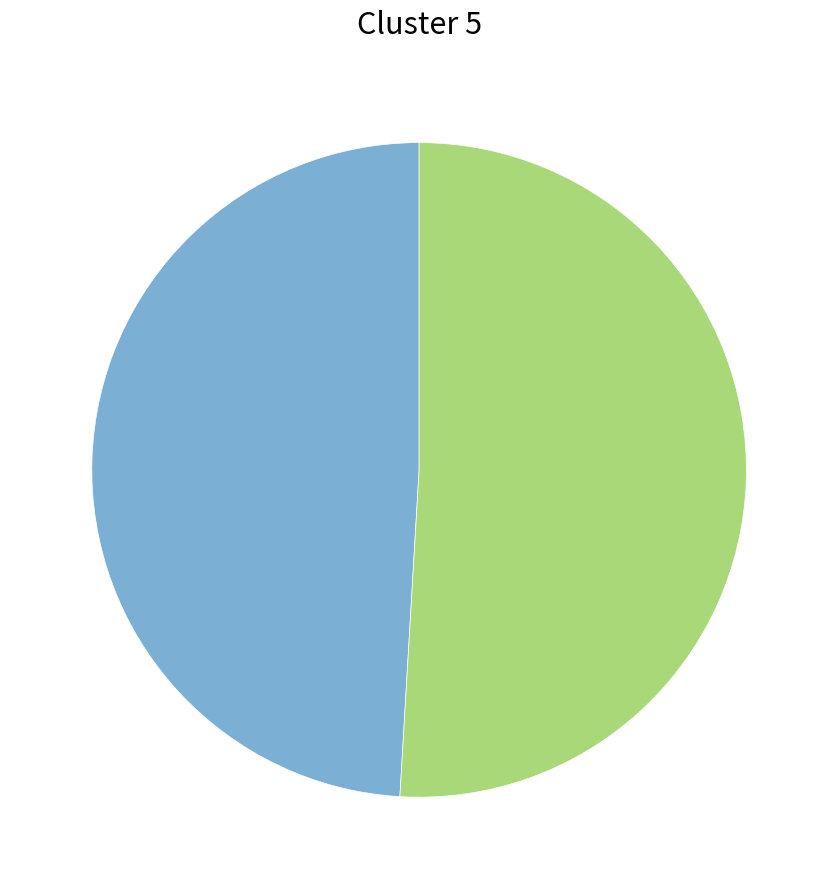

Does any single category account for the majority?

Yes